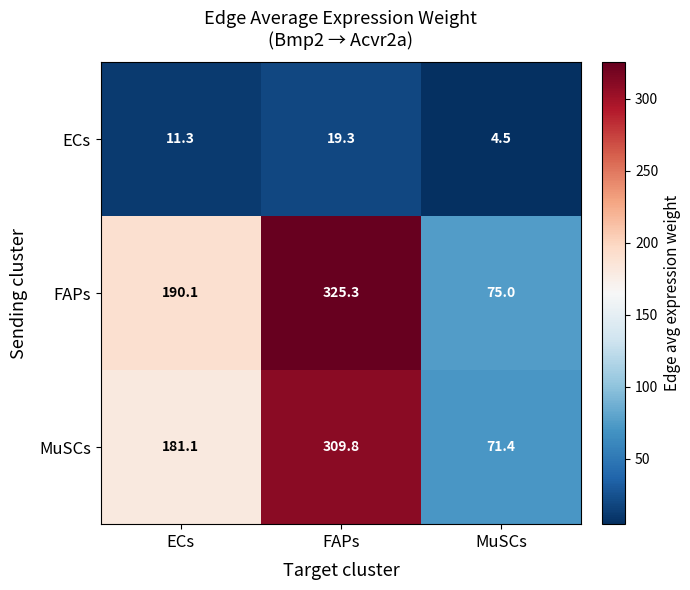

Count the number of categories in the chart.

3